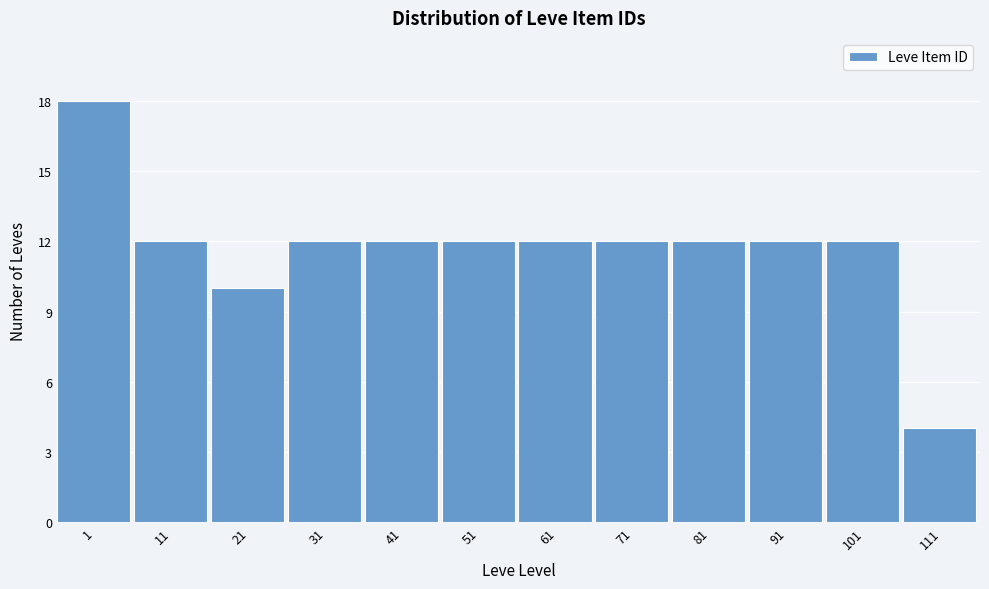

Reading left to right, list all the values displayed in this chart.

18	12	10	12	12	12	12	12	12	12	12	4